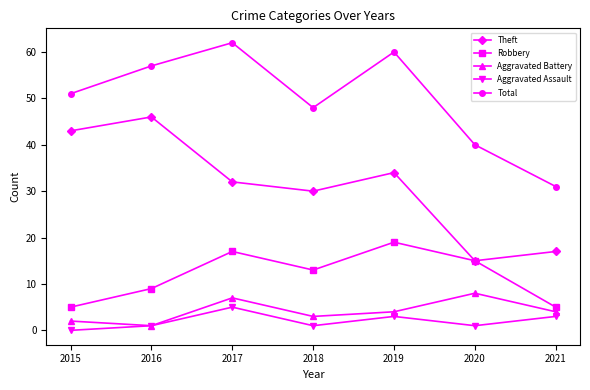

Rank the series at 2017 from highest to lowest value.

Total, Theft, Robbery, Aggravated Battery, Aggravated Assault